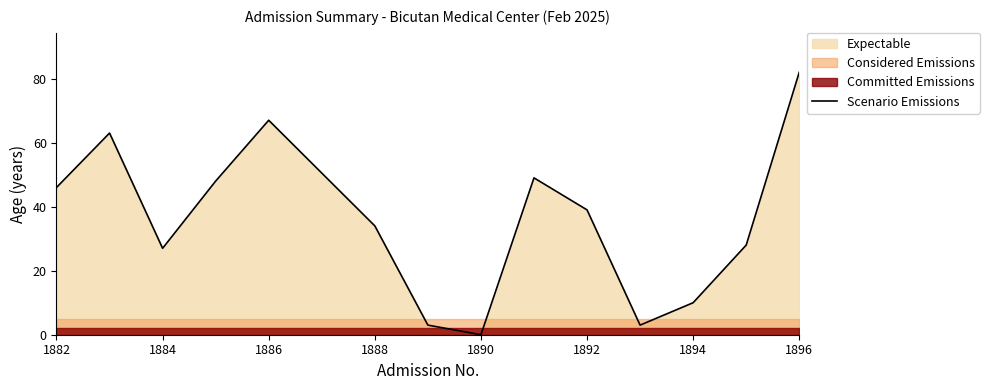

Where is Scenario Emissions nearest to the value 41?

1892